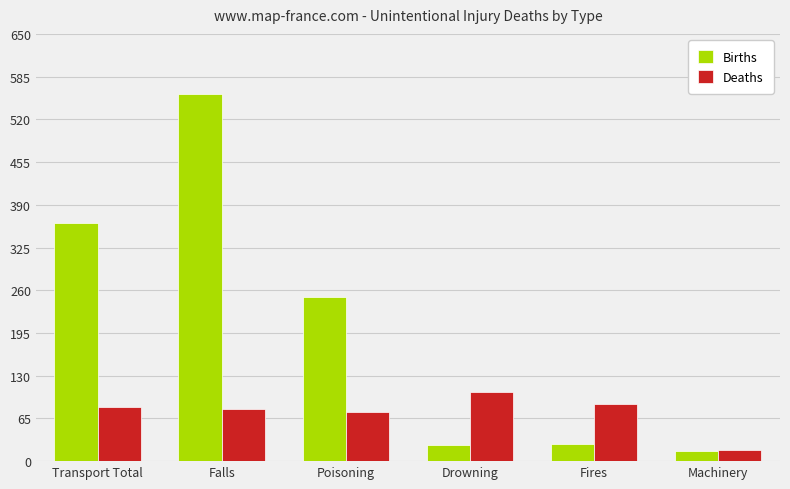

The value of Births at Poisoning is 250. True or false?

True